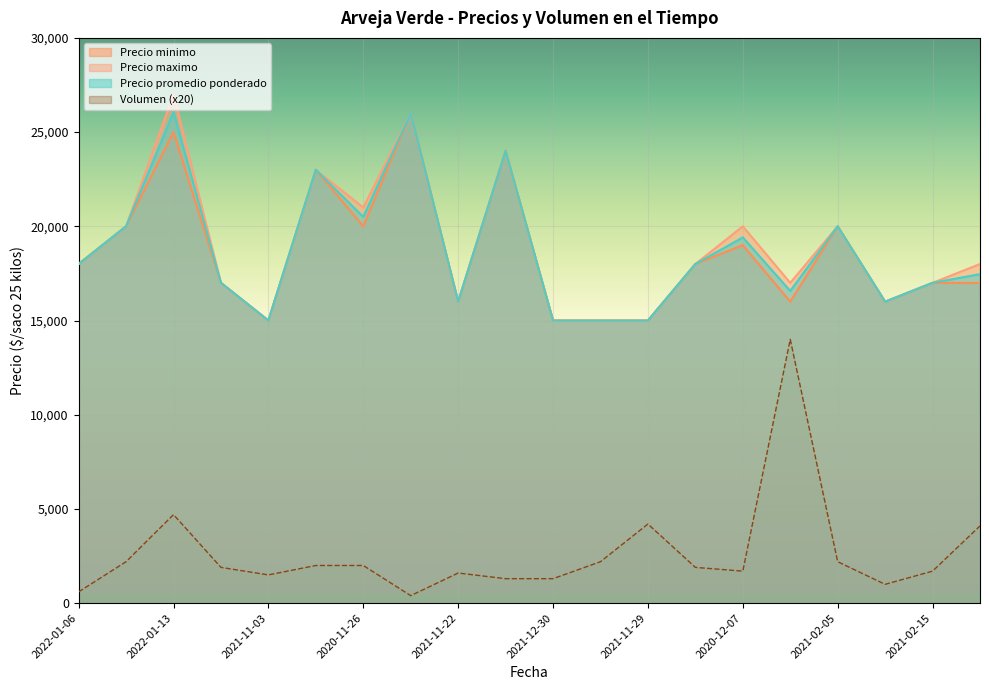

What is the difference between the maximum and minimum values in the Precio maximo series?

12000